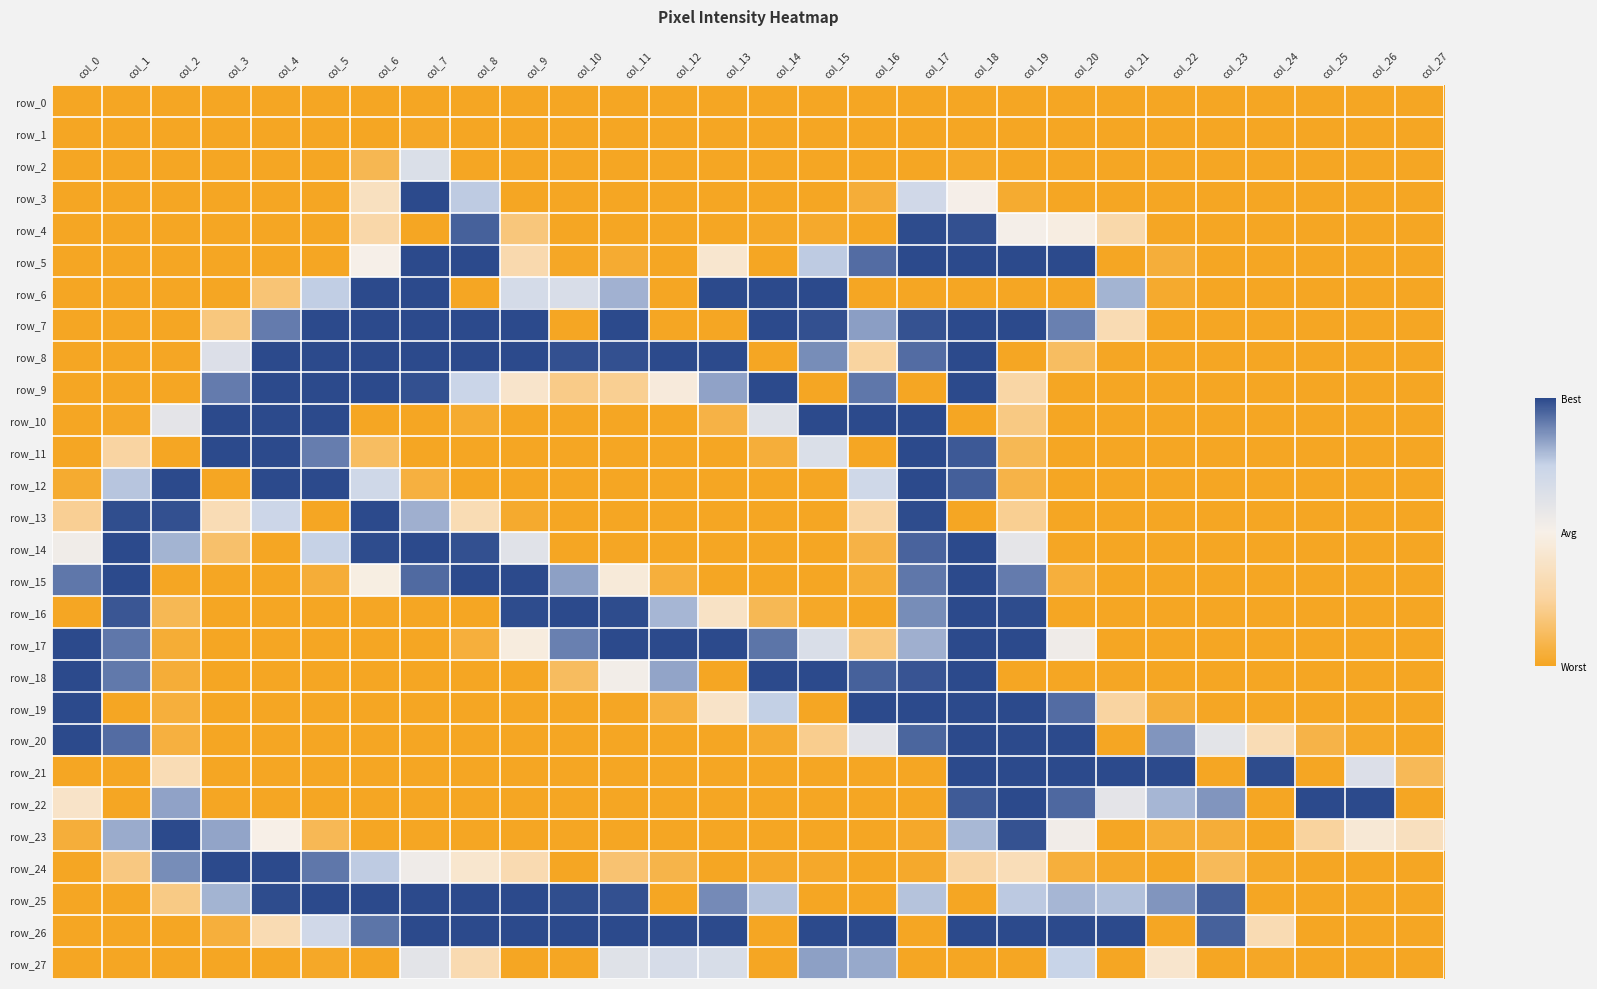

The row_2 series shows 63 at col_9. True or false?

False